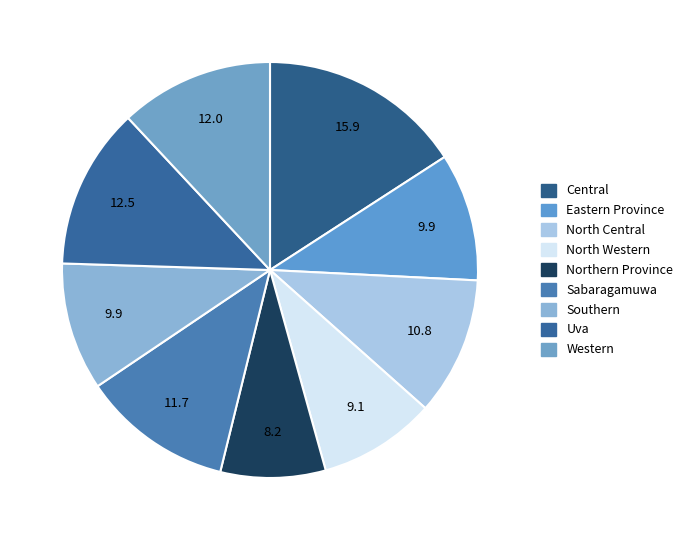

Rank the categories by value from highest to lowest.

Central, Uva, Western, Sabaragamuwa, North Central, Eastern Province, Southern, North Western, Northern Province